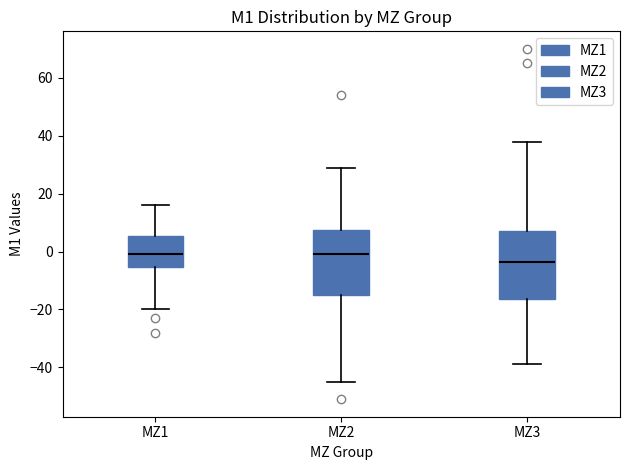

Where does the lower whisker of the box for MZ3 end on the y-axis? The values are not printed on the chart, so give them approximately, as read against the axis.

-38